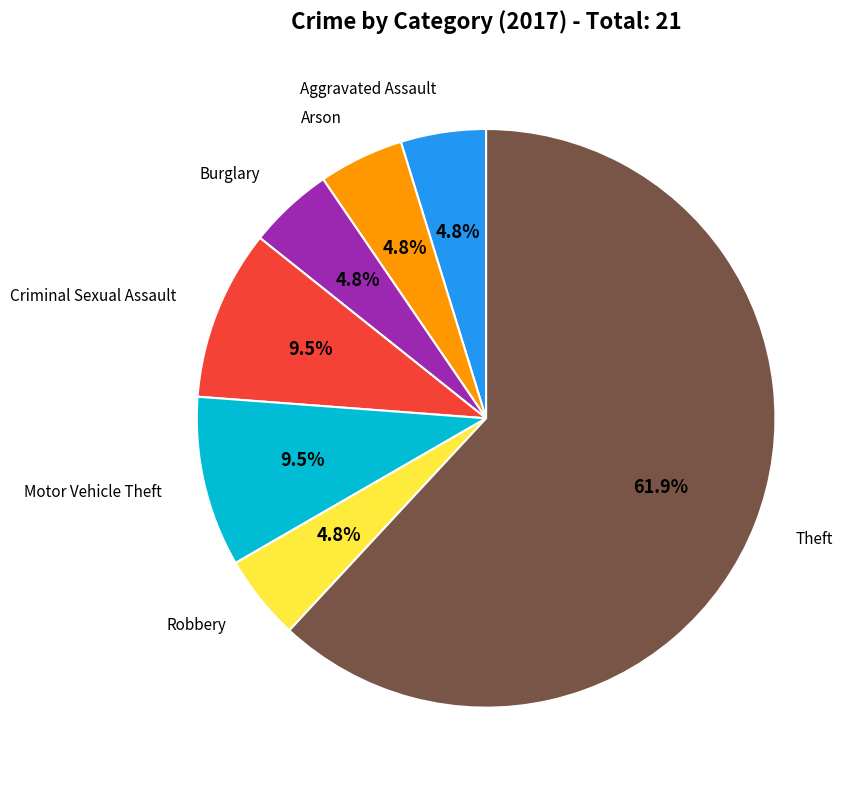

Is there a majority slice in this chart?

Yes